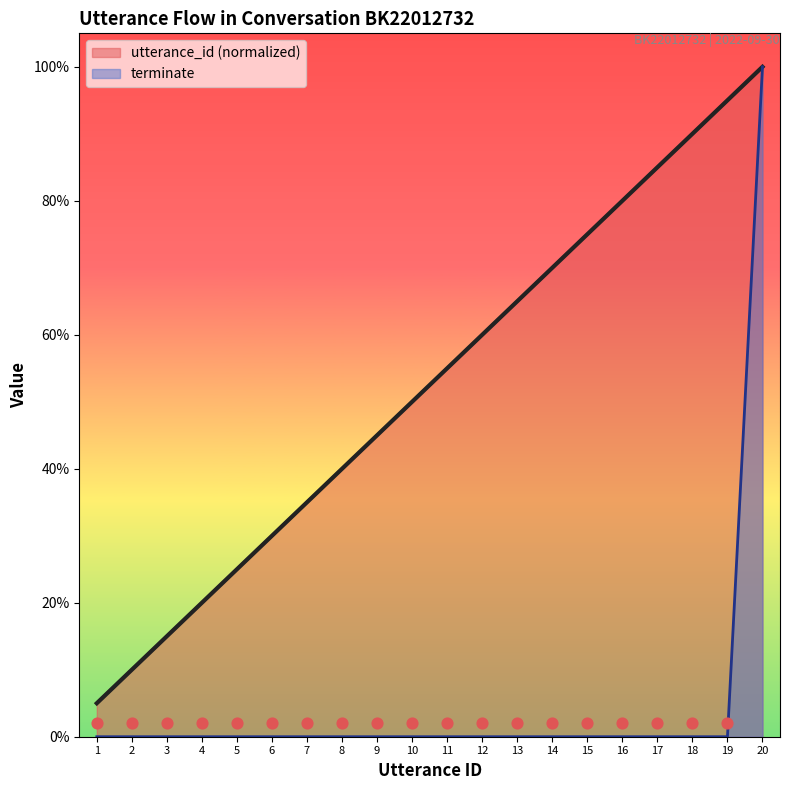

What are all the series names shown in the legend?

utterance_id, terminate